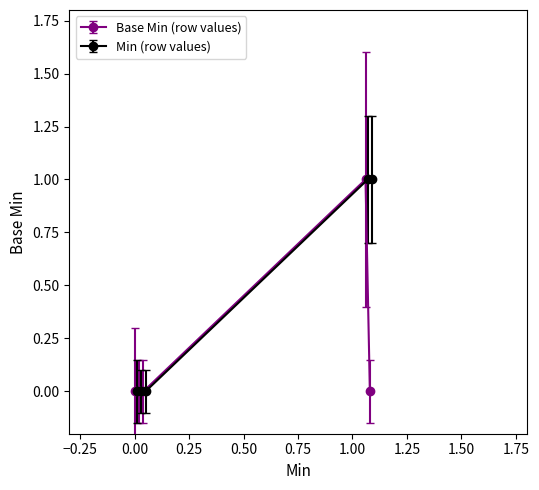

True or false: Base Min (row values) and Min (row values) intersect in this chart.

False